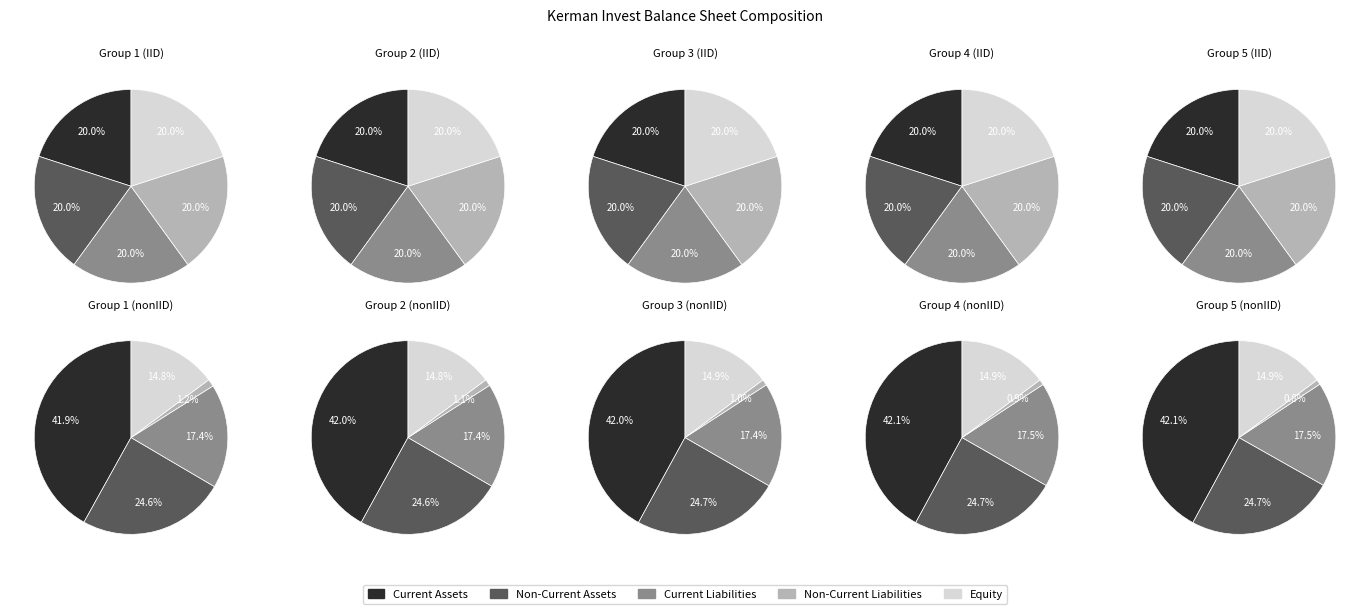

Does any single category account for the majority?

No